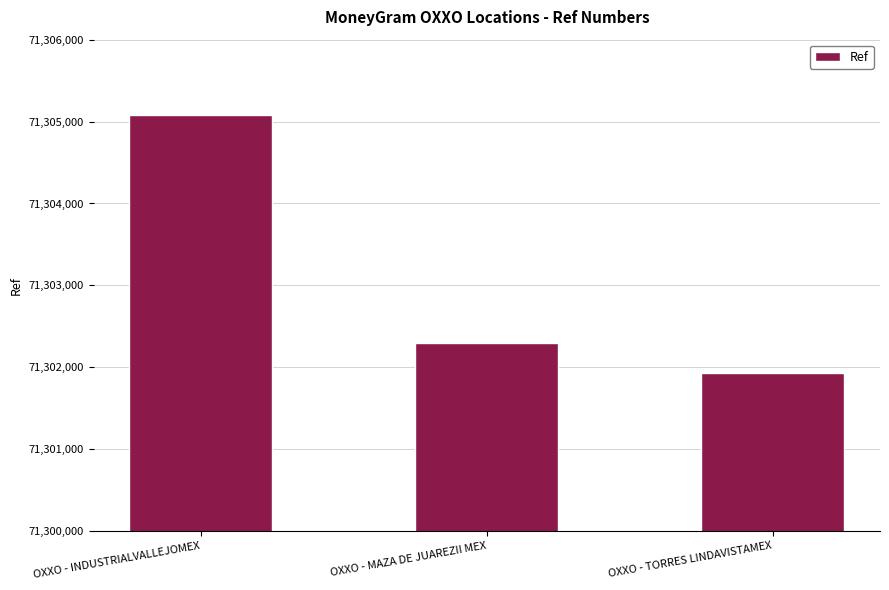

Count the number of categories in the chart.

3